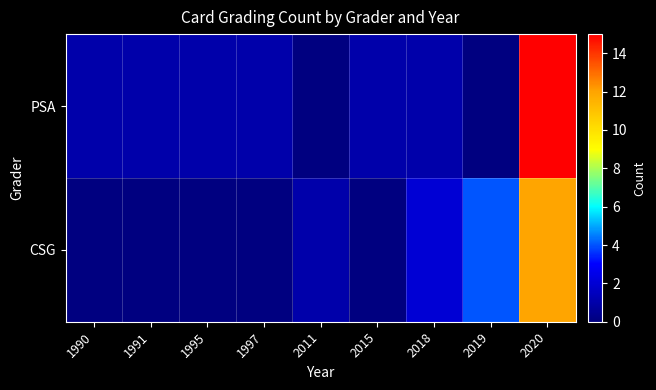

At which category is the sum across all series the highest?

2020